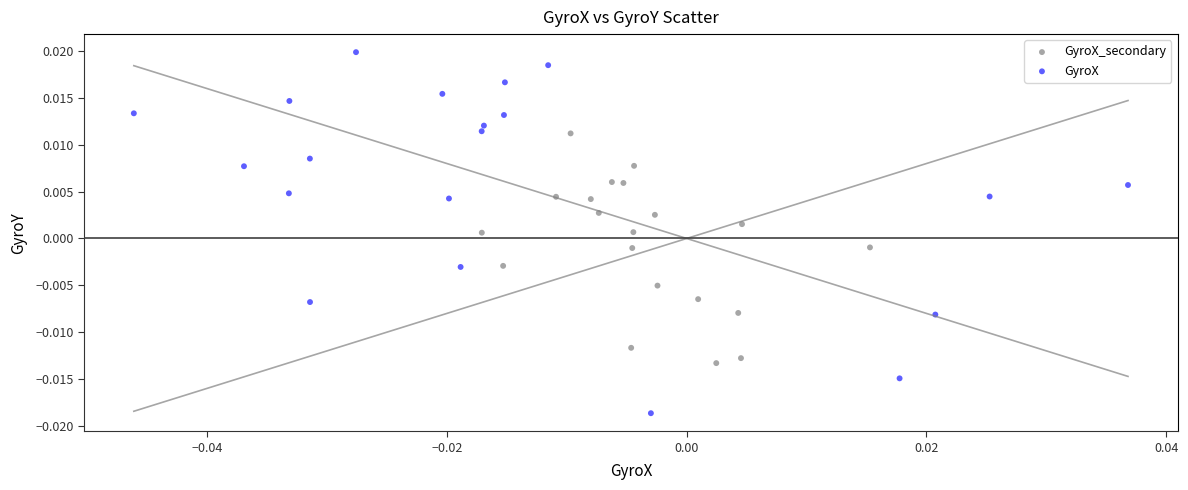

Which series reaches the minimum Y coordinate?

GyroX